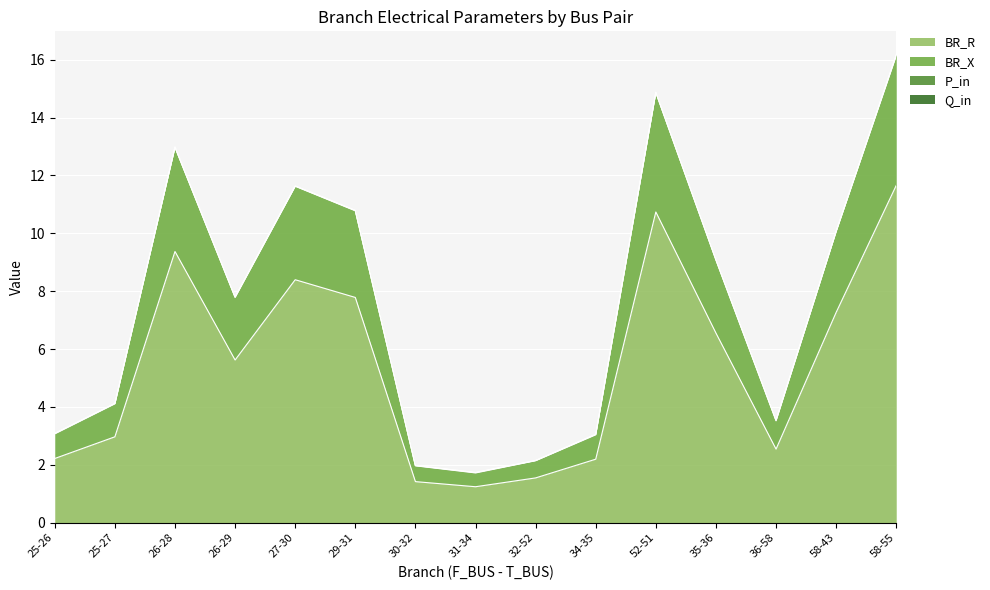

The value of BR_R at 25-26 is 3.4. True or false?

False